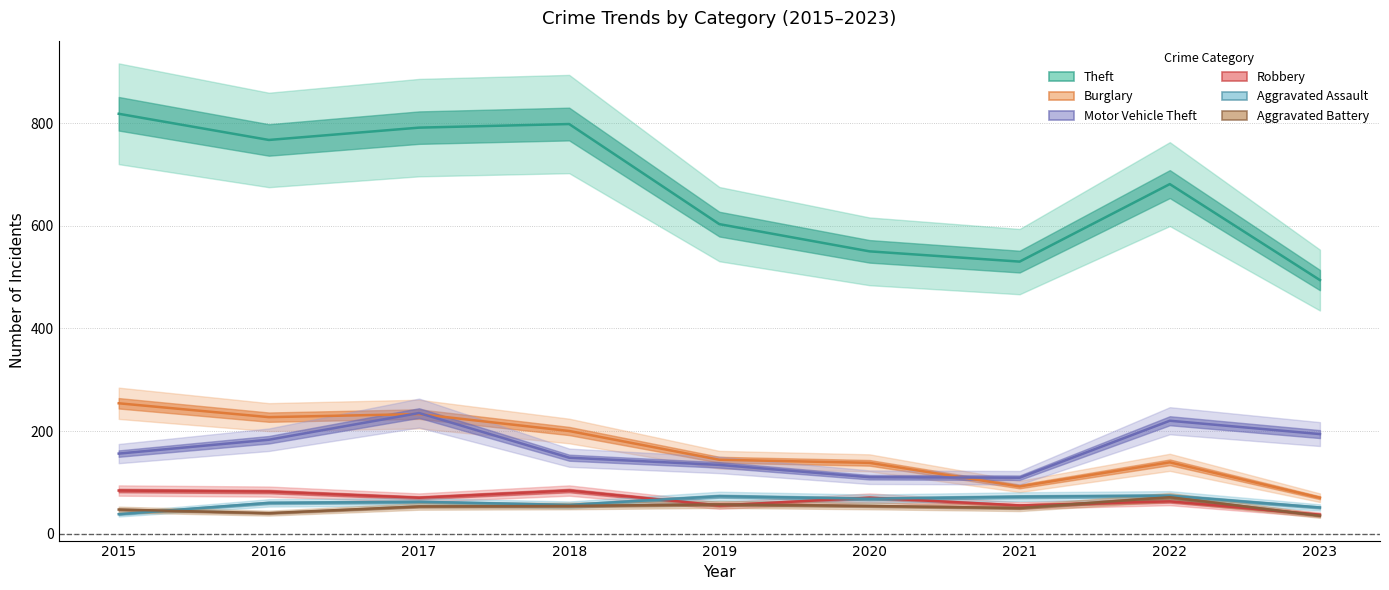

Which category has the highest value in the Aggravated Battery series?

2022